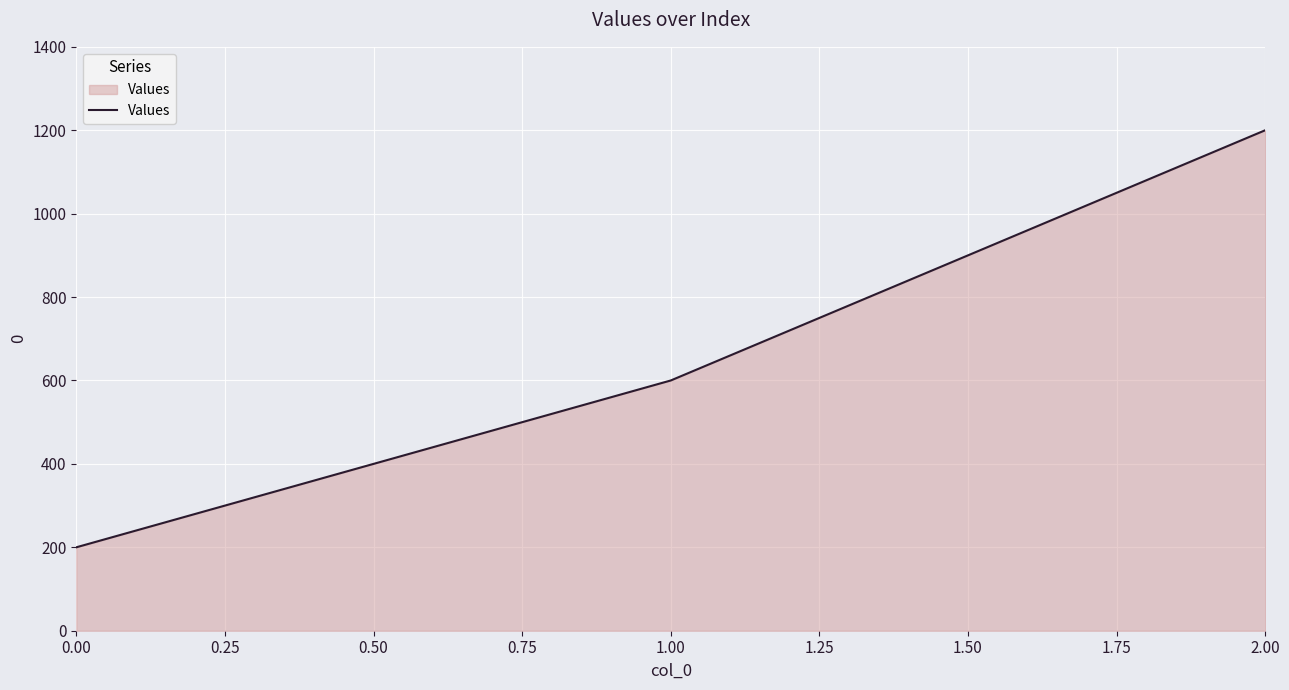

Which has a higher value, 2.00 or 0.00?

2.00